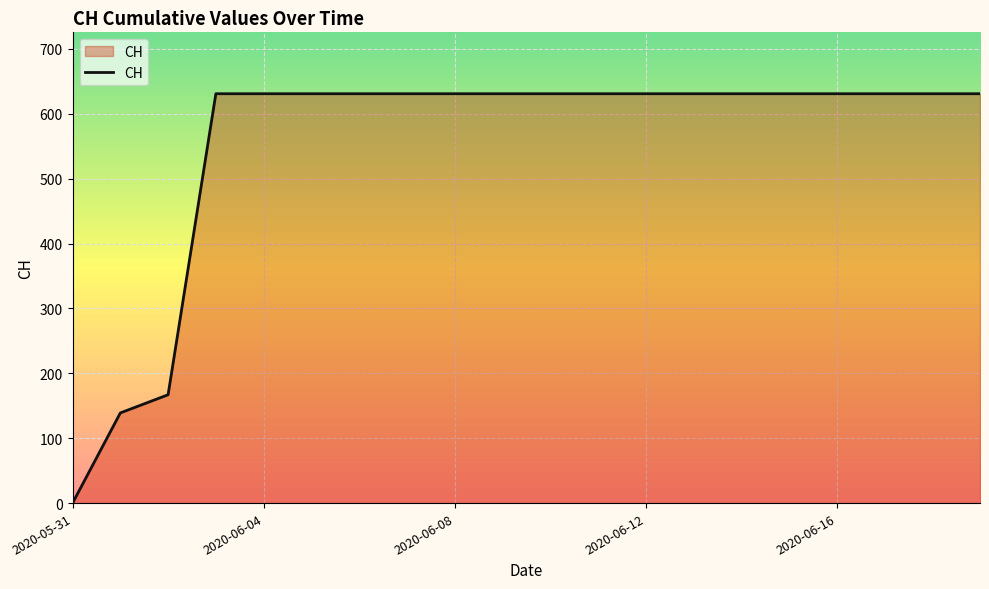

Reading left to right, extract all data points from this chart.

0	139	167	631	631	631	631	631	631	631	631	631	631	631	631	631	631	631	631	631